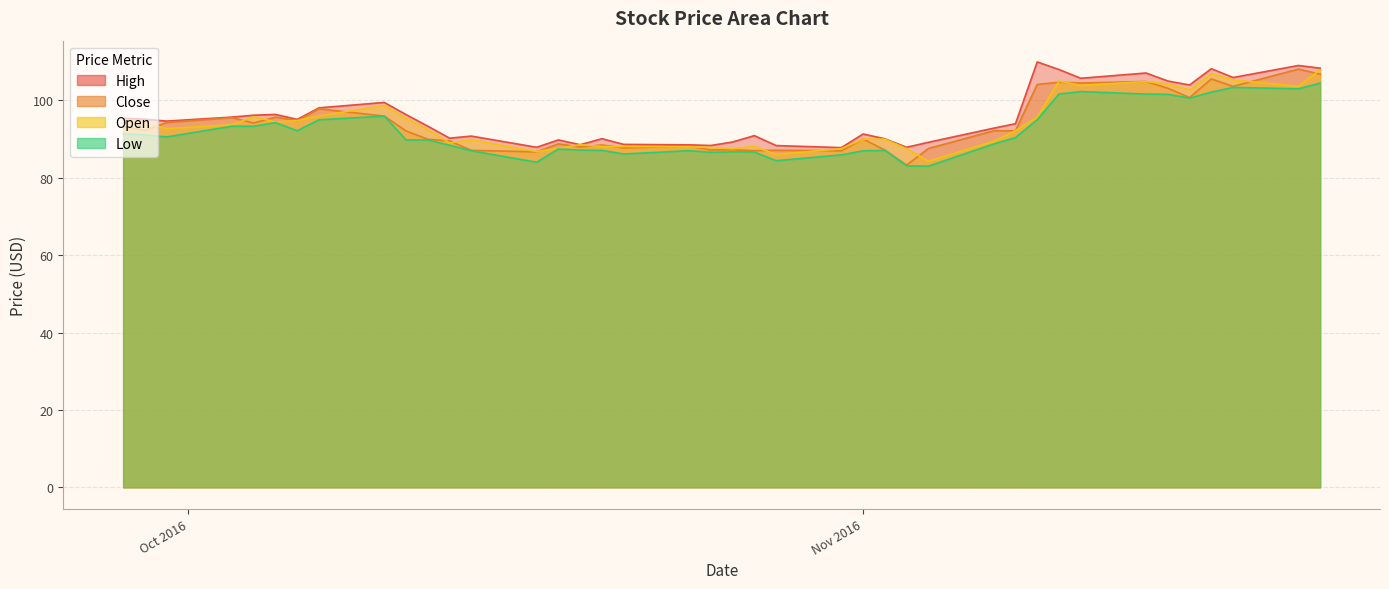

The value of Close at 2016-09-30 is 94.3. True or false?

True